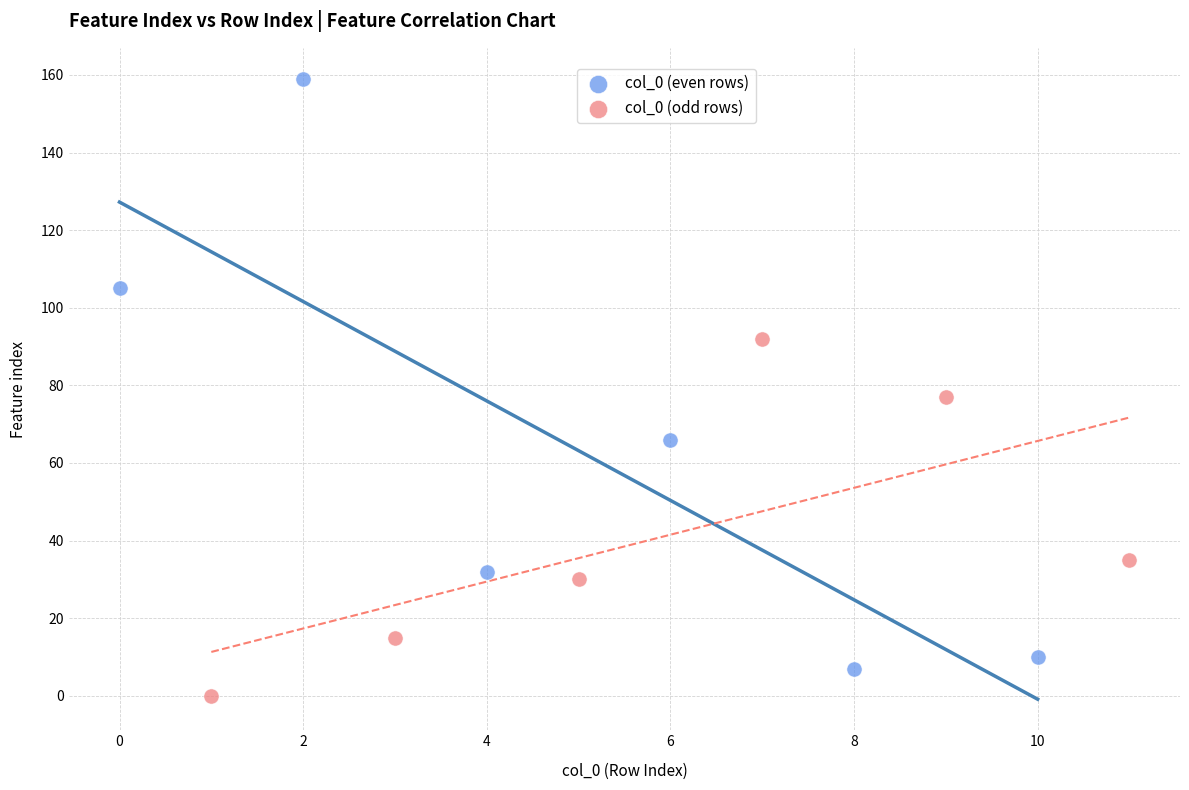

Which series reaches the maximum Y coordinate?

col_0 (even rows)